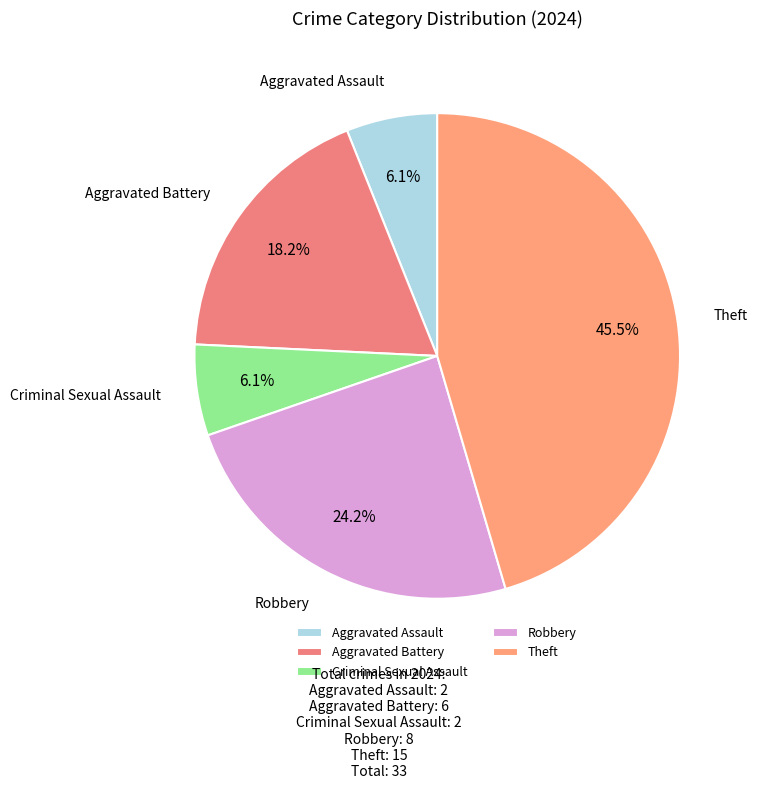

To the nearest percent, what percentage of the pie is Aggravated Assault?

6%